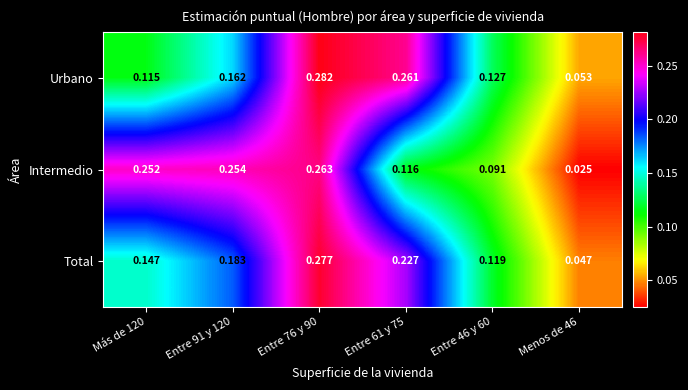

Which series has the largest total across all categories?

Intermedio